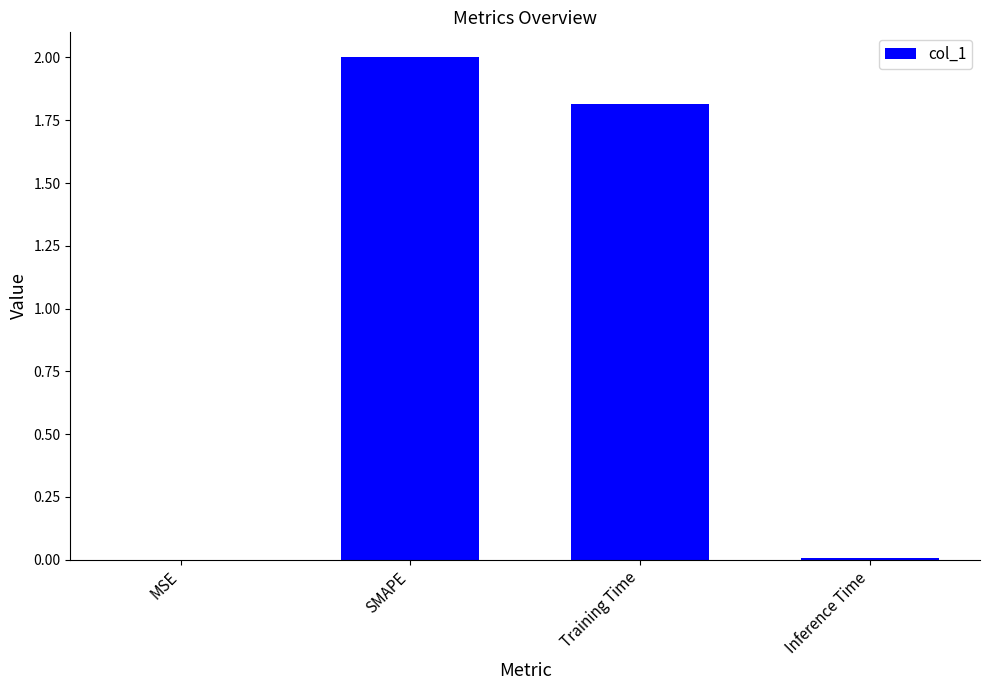

What is the maximum value shown in the chart?

2.0